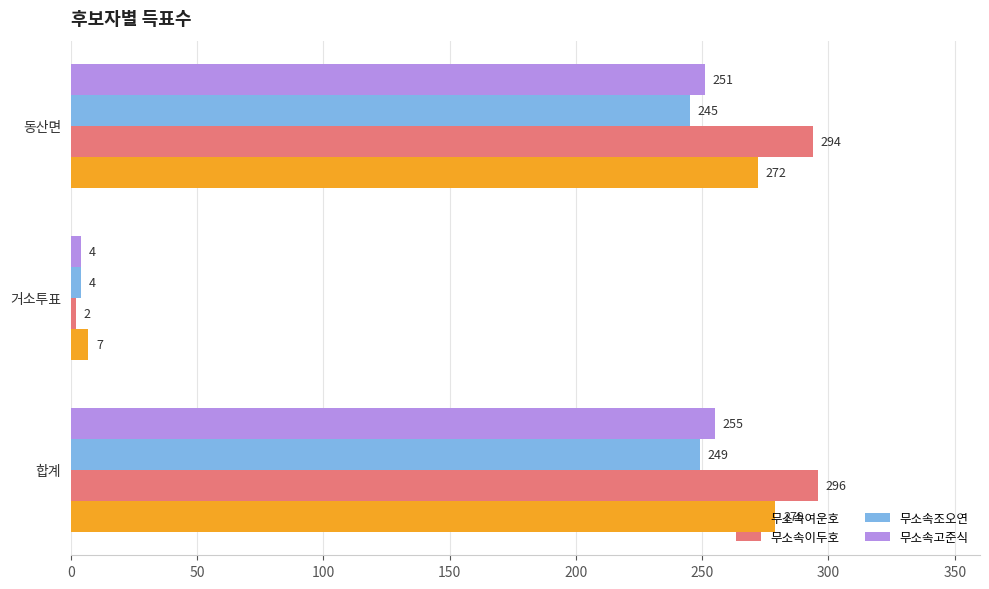

What is the maximum value for 무소속이두호?

296